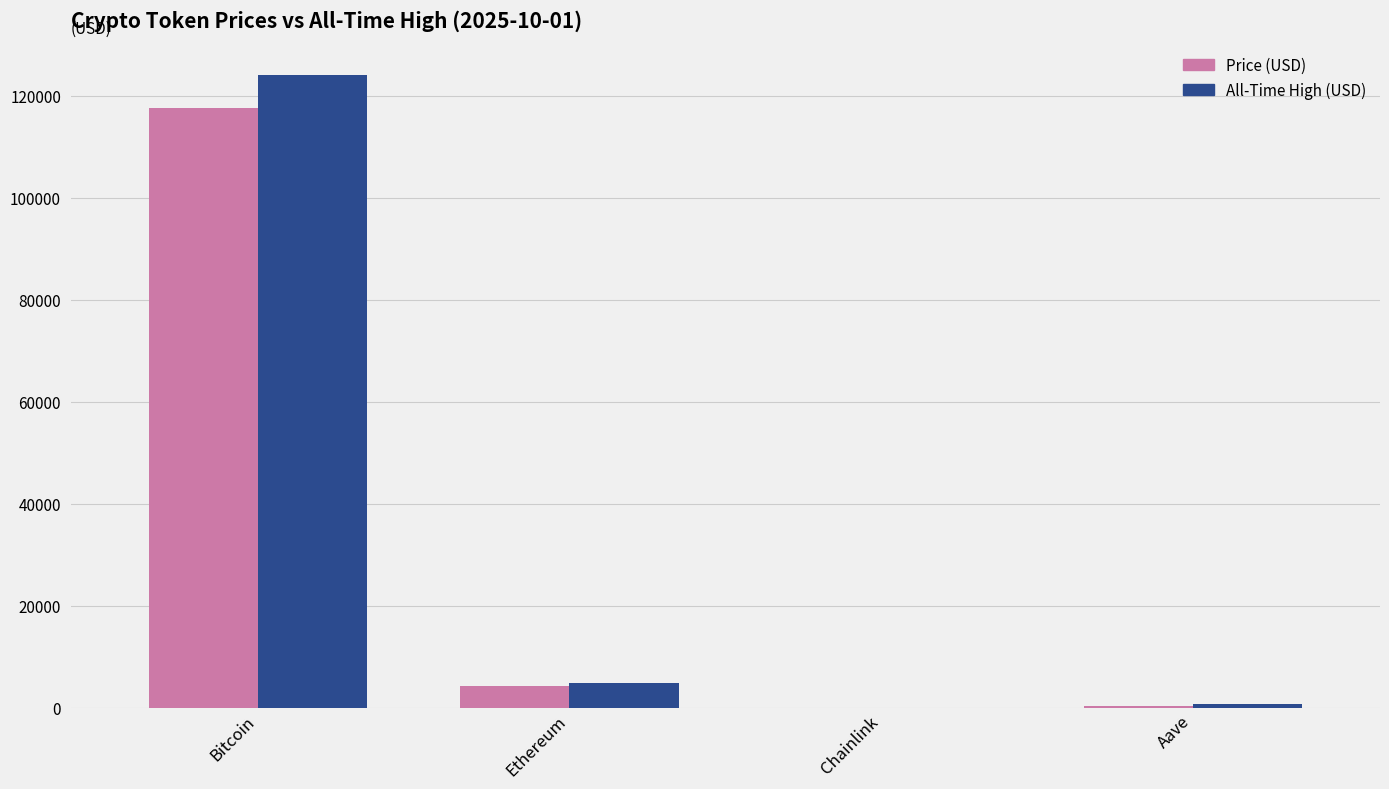

Which category has the highest value across all series?

Bitcoin